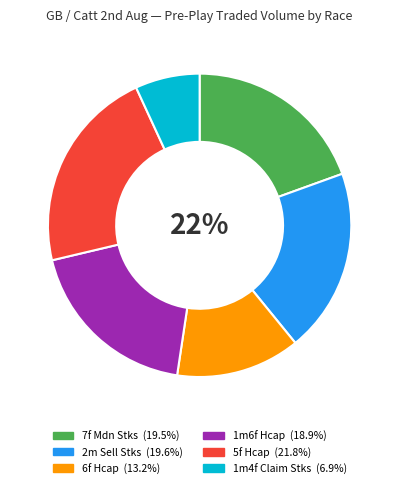

Is 5f Hcap the majority of the pie?

No